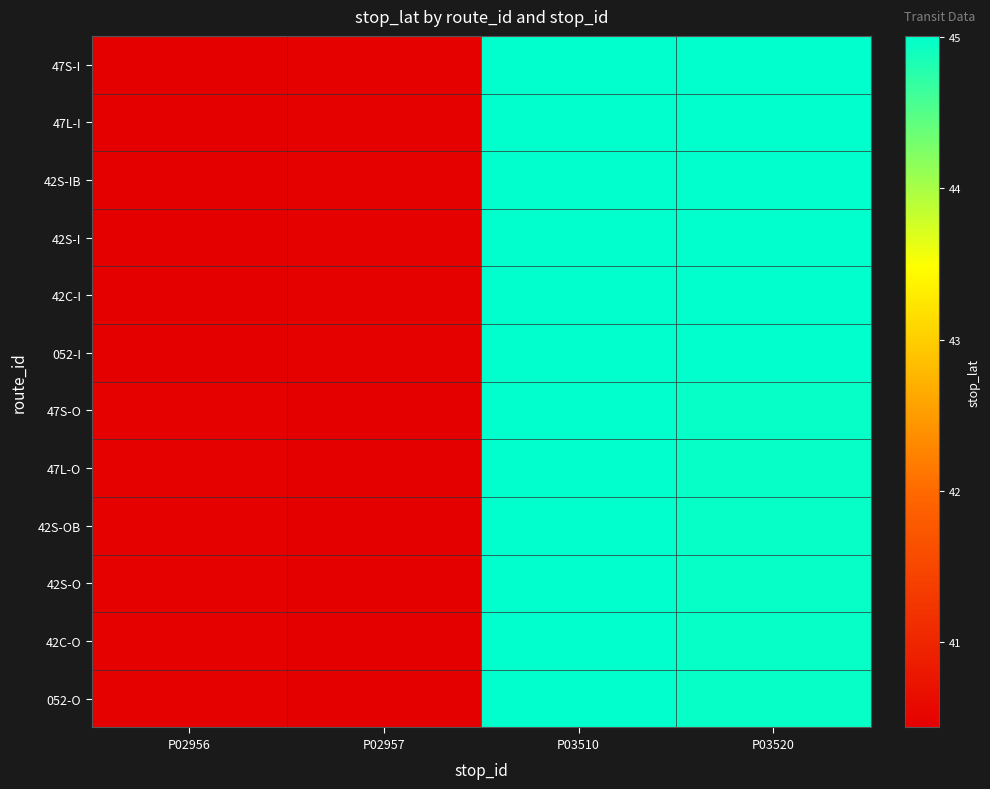

List the series in order of their peak value, lowest first.

47S-O, 47L-O, 42S-OB, 42S-O, 42C-O, 052-O, 47S-I, 47L-I, 42S-IB, 42S-I, 42C-I, 052-I